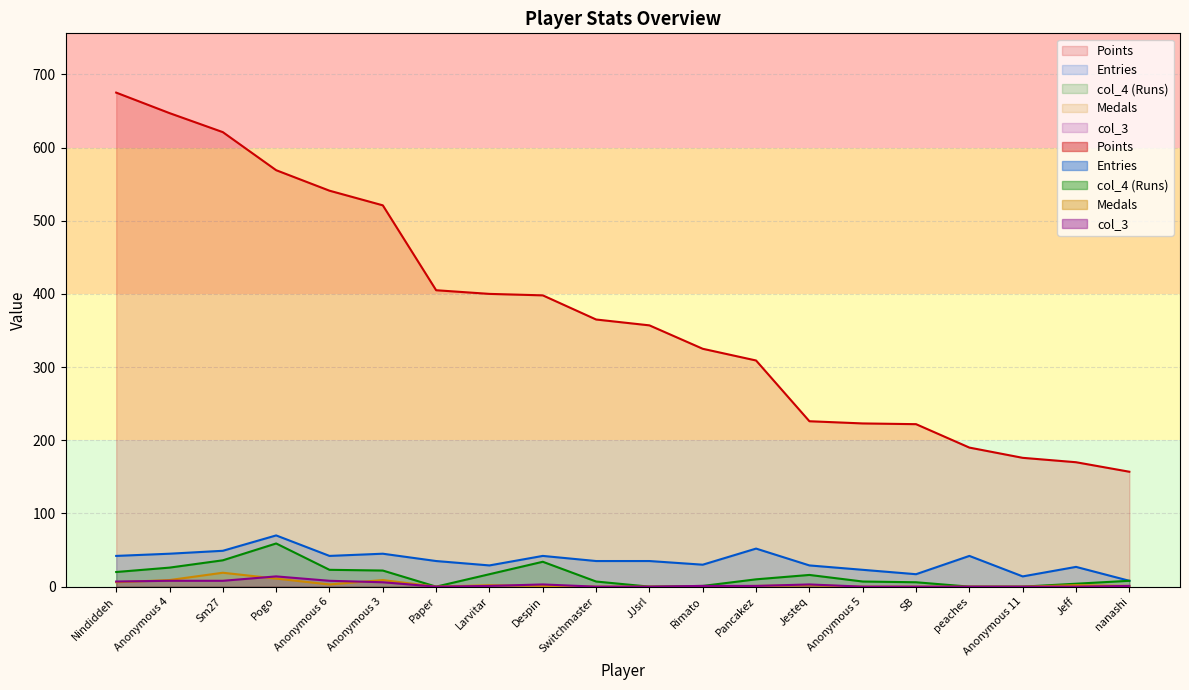

Rank the series by their maximum value, from lowest to highest.

col_3, Medals, col_4, Entries, Points